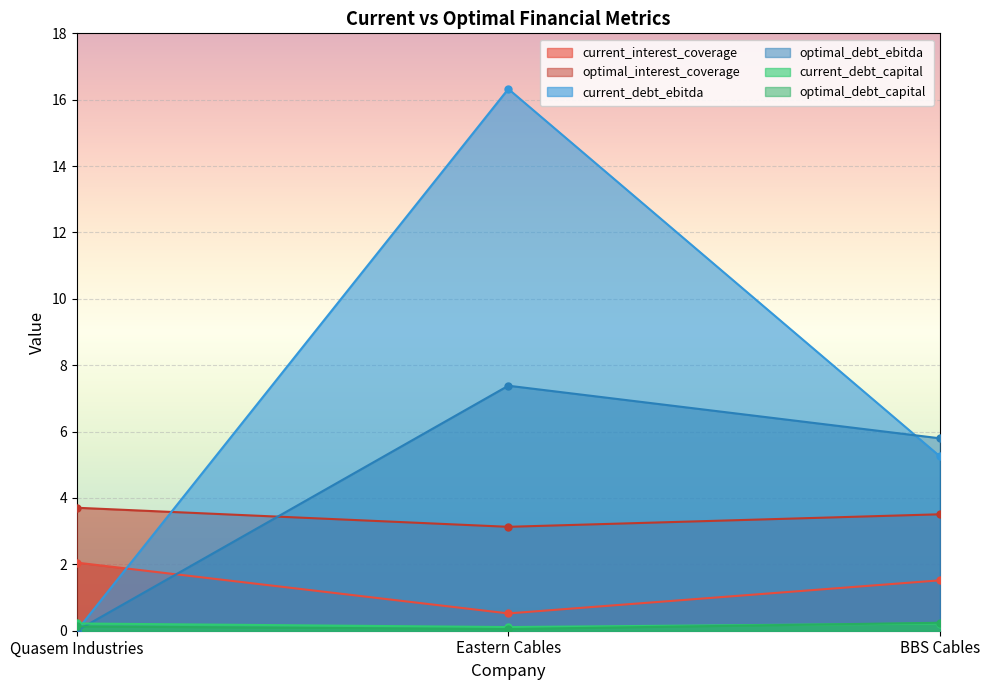

The current_debt_ebitda series shows -7.7 at Quasem Industries. True or false?

False